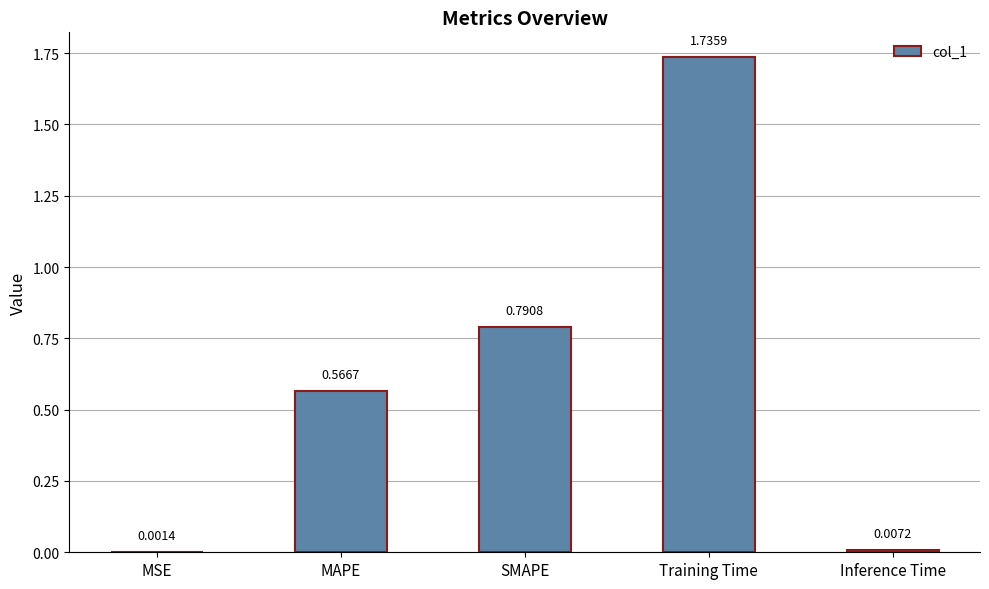

What is the sum of all values?

3.1